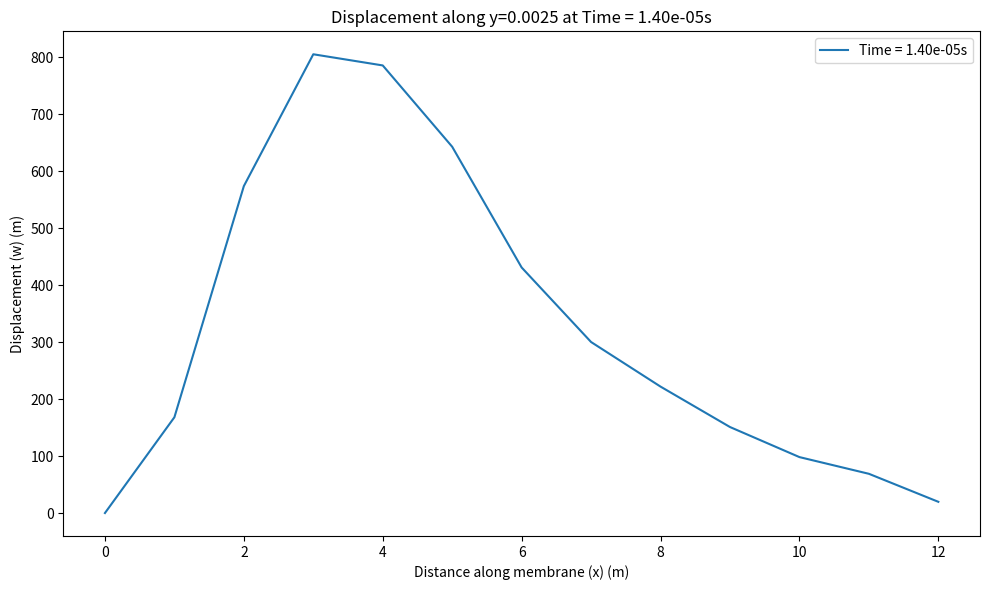

What is the difference between the maximum and minimum values?

804.5